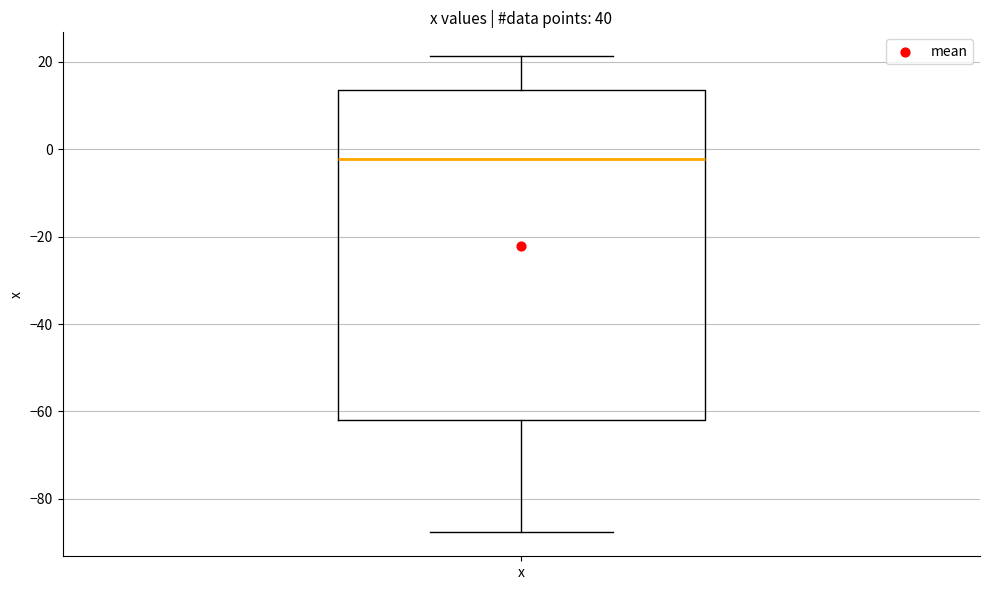

Transcribe this box plot: give where the median line is, the range the box spans, and where the two whiskers end, as read against the y-axis. The values are not printed on the chart, so give them approximately, as read against the axis.

median -2, box -62 to 14, whiskers -88 to 22